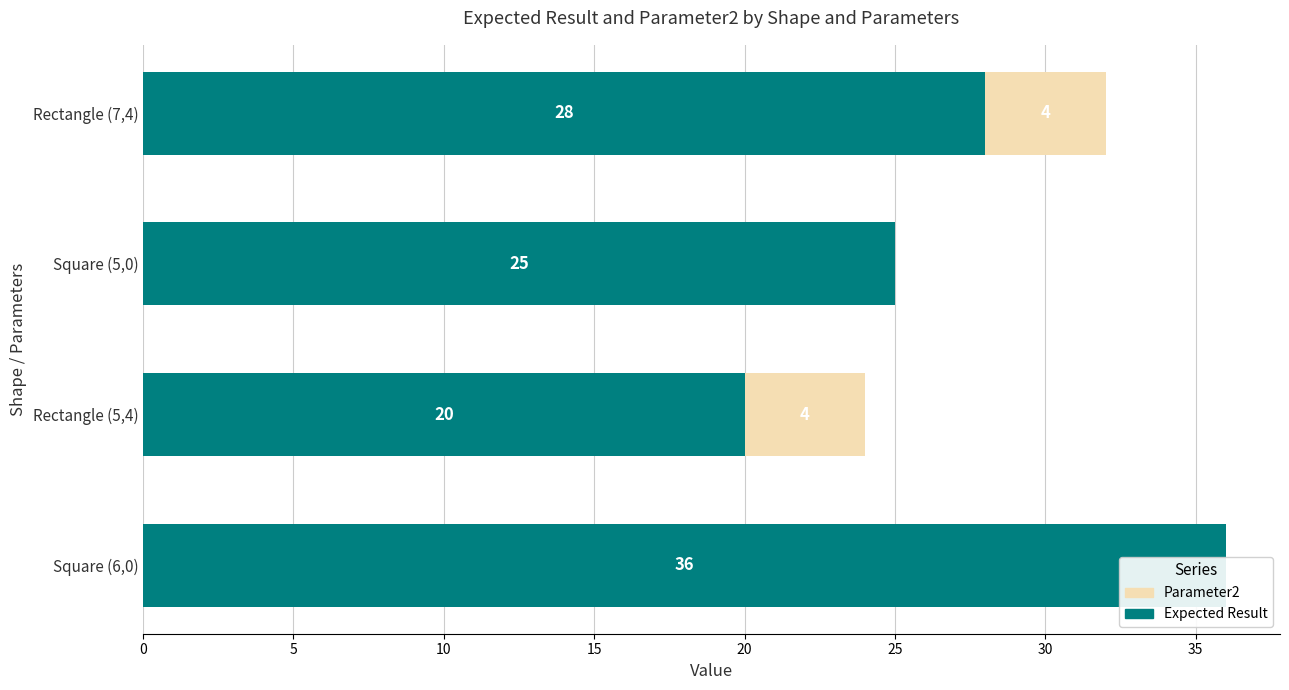

Which series has the largest range (max minus min)?

Expected Result